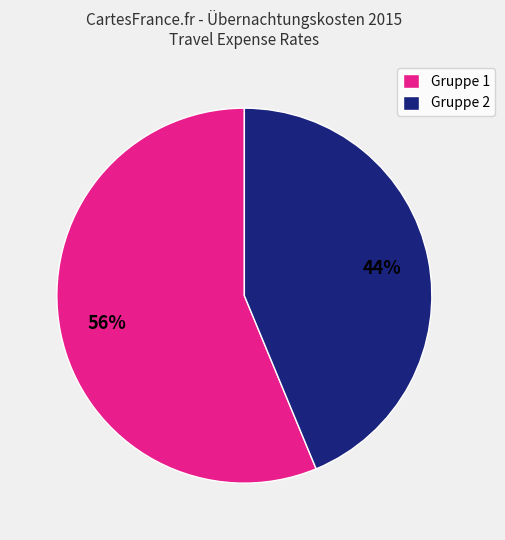

Is there a majority slice in this chart?

Yes